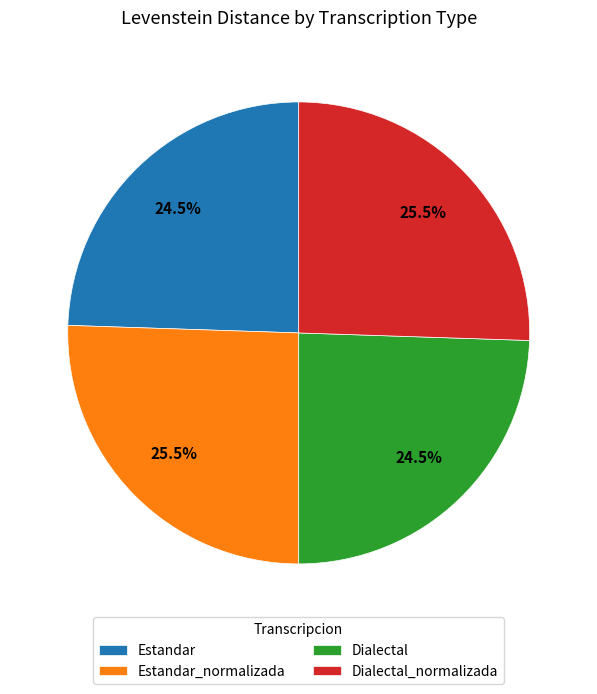

How many slices are in this pie chart?

4